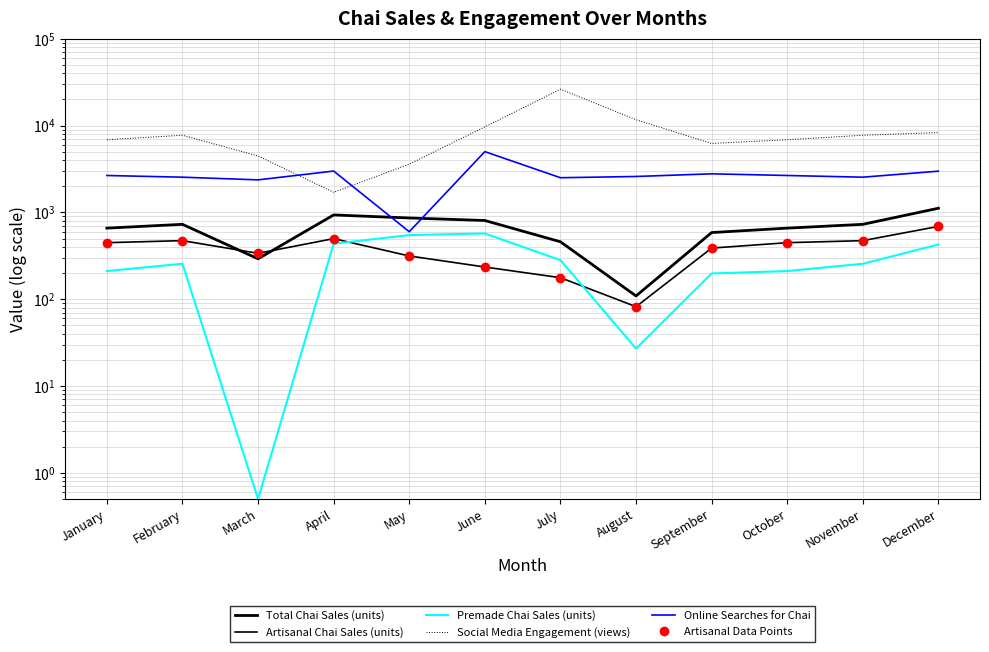

What is the value of the Social Media Engagement (views) point at the 2nd from the left?

7744.0